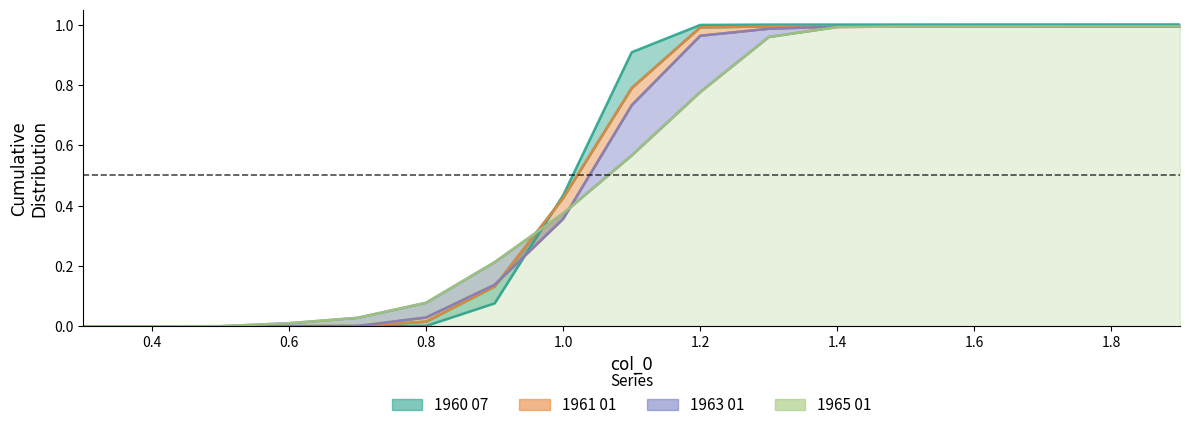

True or false: 1961 01 has more than 0 interior local peaks.

False